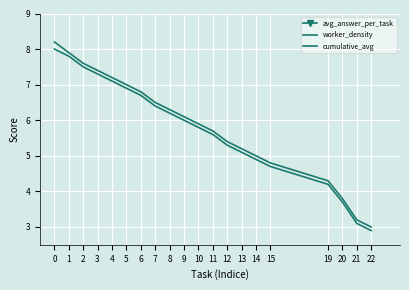

Between 0 and 3, which series saw the biggest shift?

worker_density